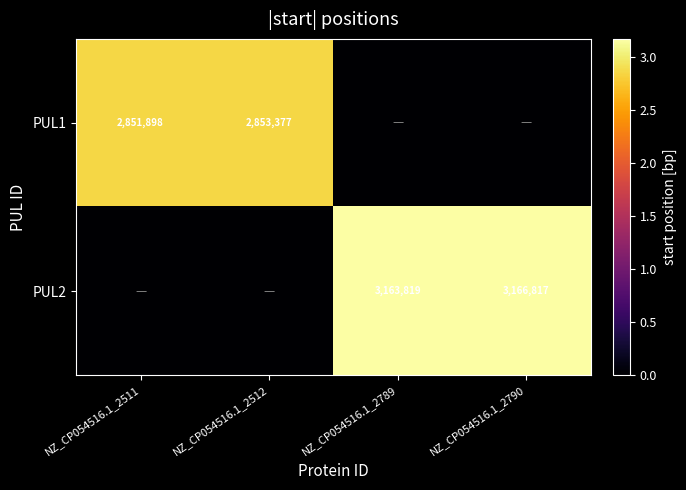

True or false: PUL2 has a value of 3166817 at NZ_CP054516.1_2790.

True